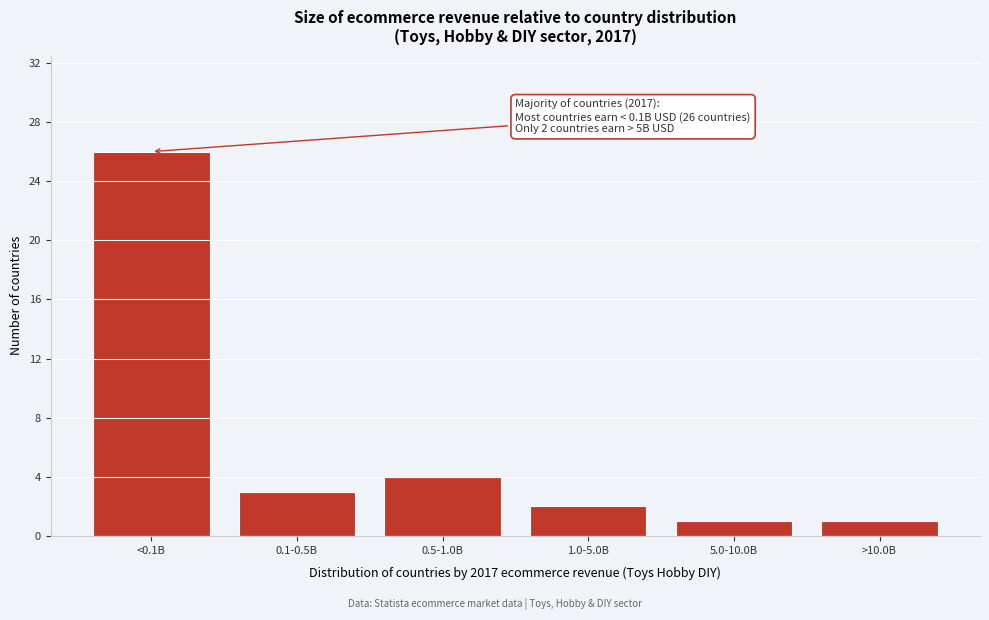

Reading left to right, extract all data points from this chart.

<0.1B=26	0.1-0.5B=3	0.5-1.0B=4	1.0-5.0B=2	5.0-10.0B=1	>10.0B=1